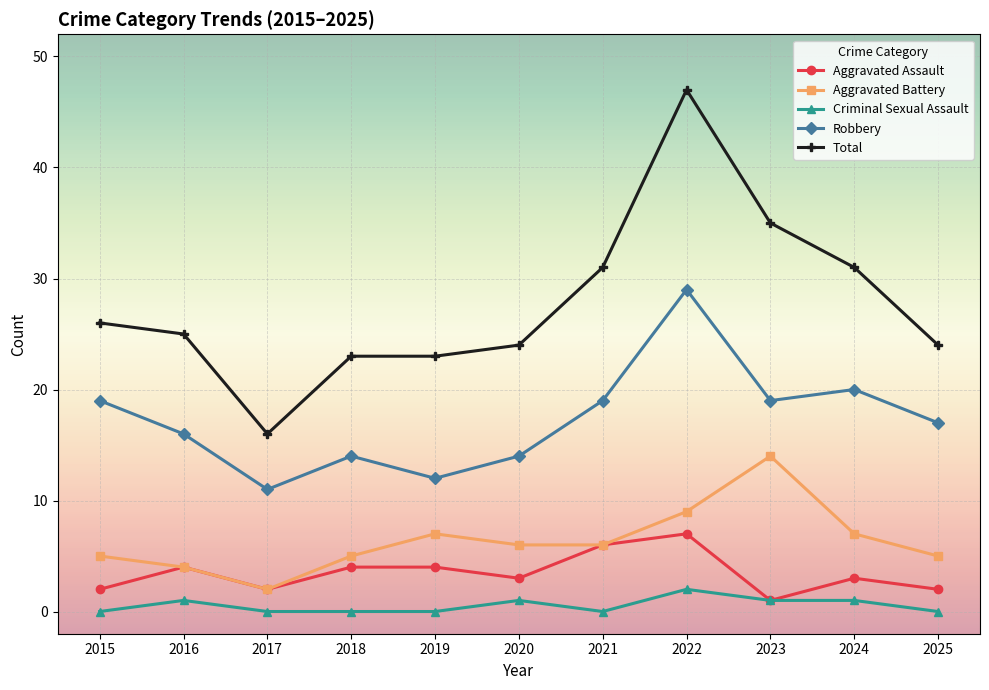

Where does the Aggravated Battery series first go above 6?

2019